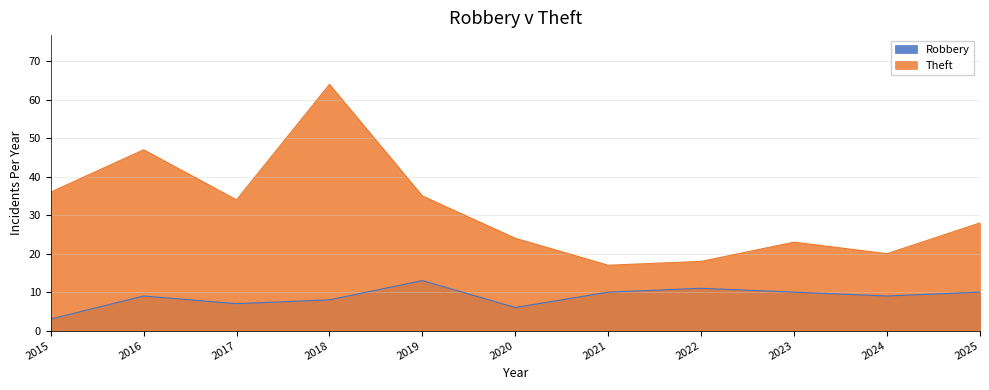

Rank the series at 2016 from lowest to highest value.

Robbery, Theft